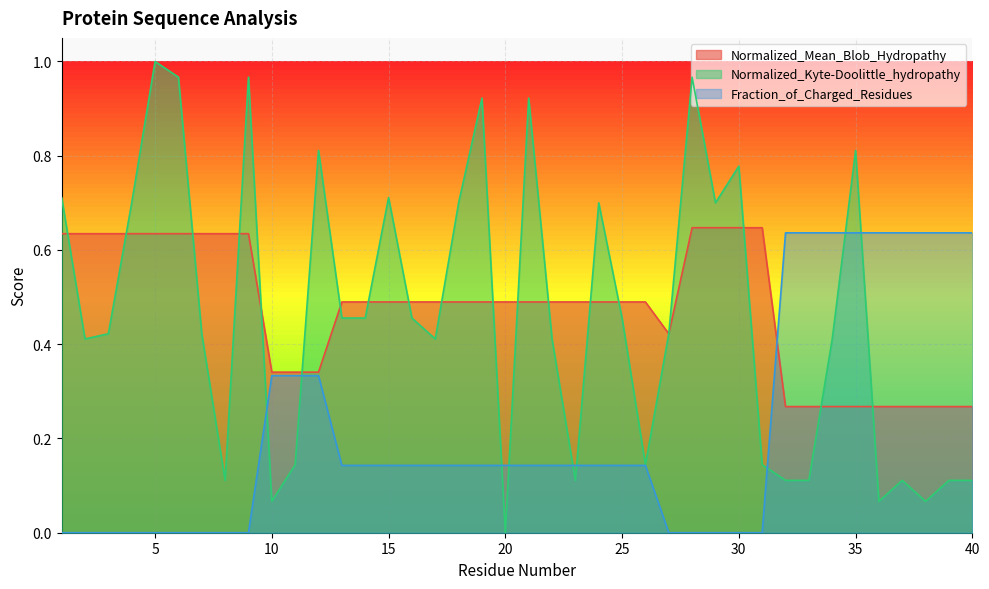

List the series in order of their peak value, lowest first.

Fraction_of_Charged_Residues, Normalized_Mean_Blob_Hydropathy, Normalized_Kyte-Doolittle_hydropathy